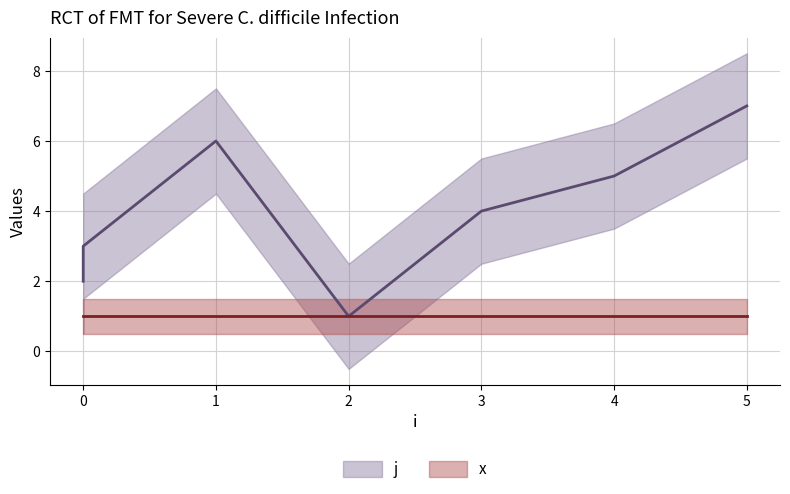

Reading right to left, list all the values displayed in this chart.

5=7	4=5	3=4	2=1	1=6	0=3	0=2